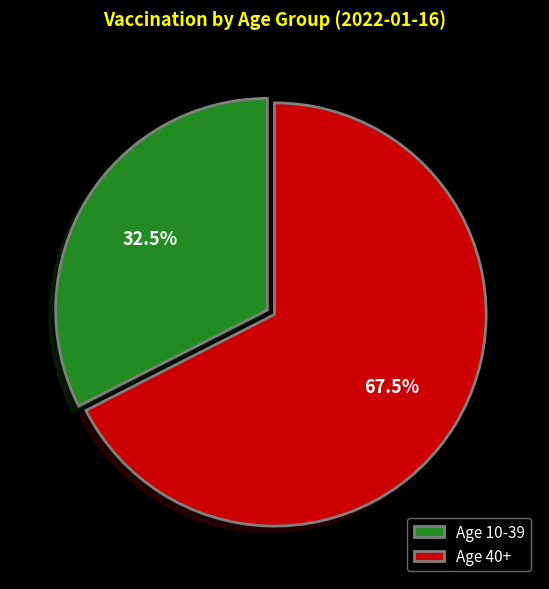

Is Age 10-39 the majority of the pie?

No